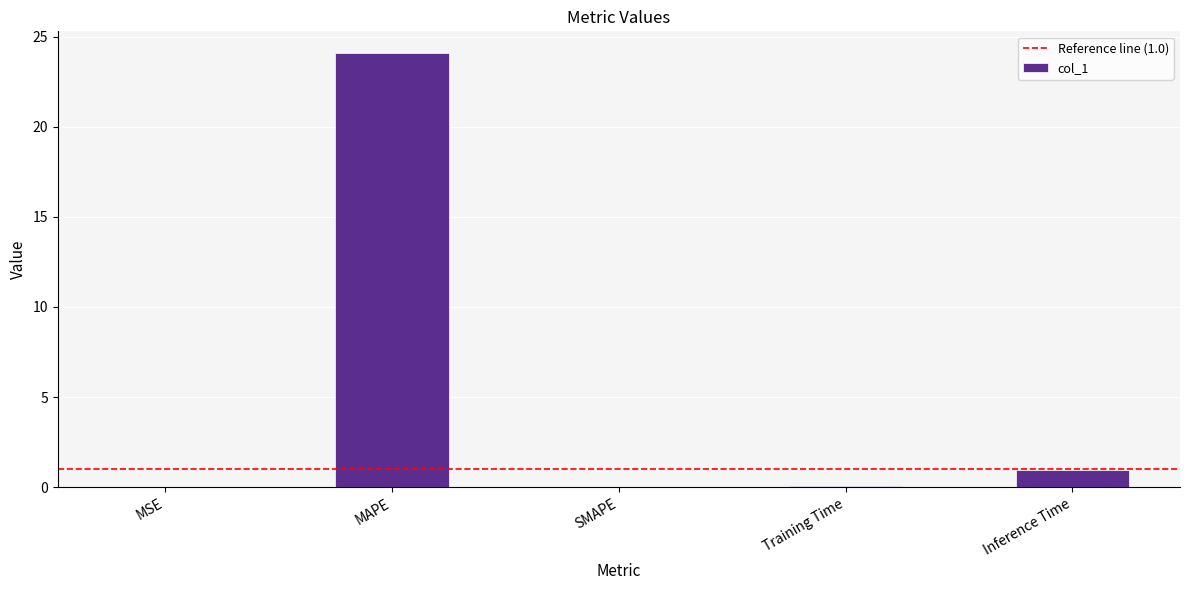

How many categories are shown in the chart?

5